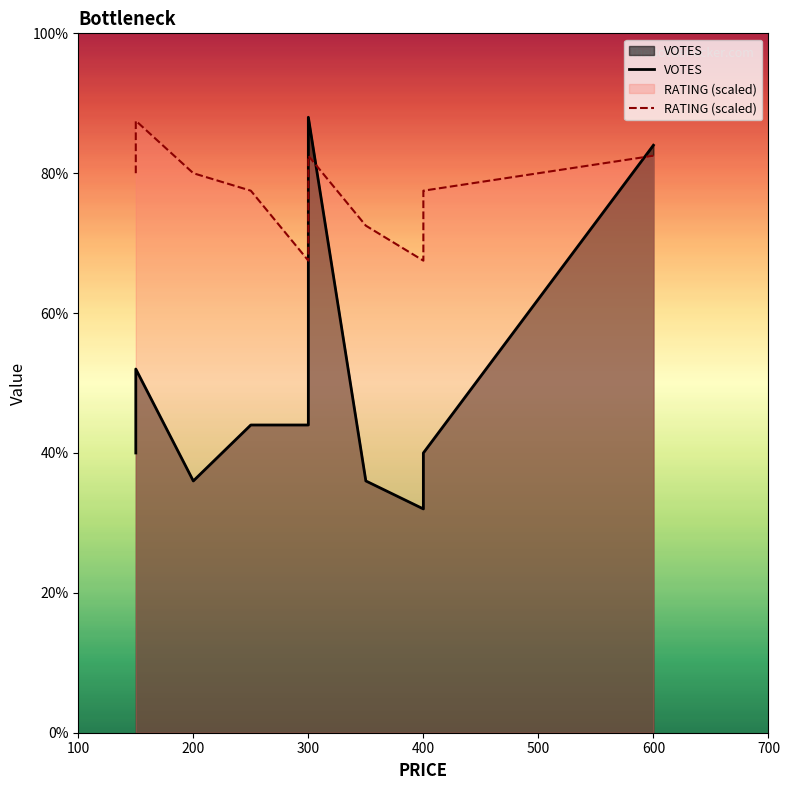

Is it true that VOTES equals 29.7 at 300?

False